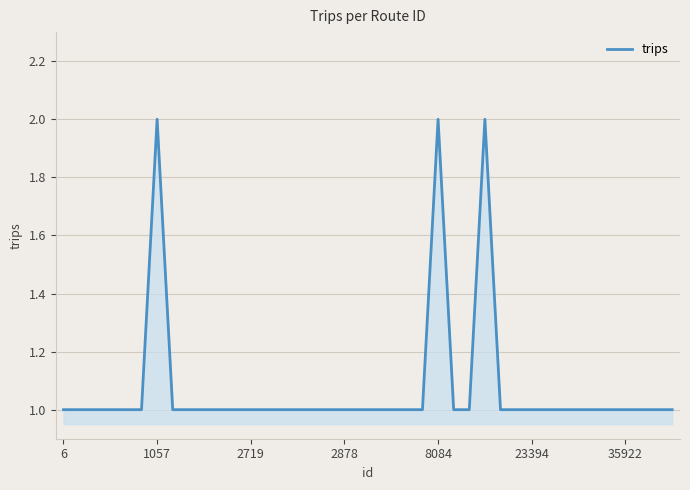

Which has a higher value, 1057 or 2719?

1057